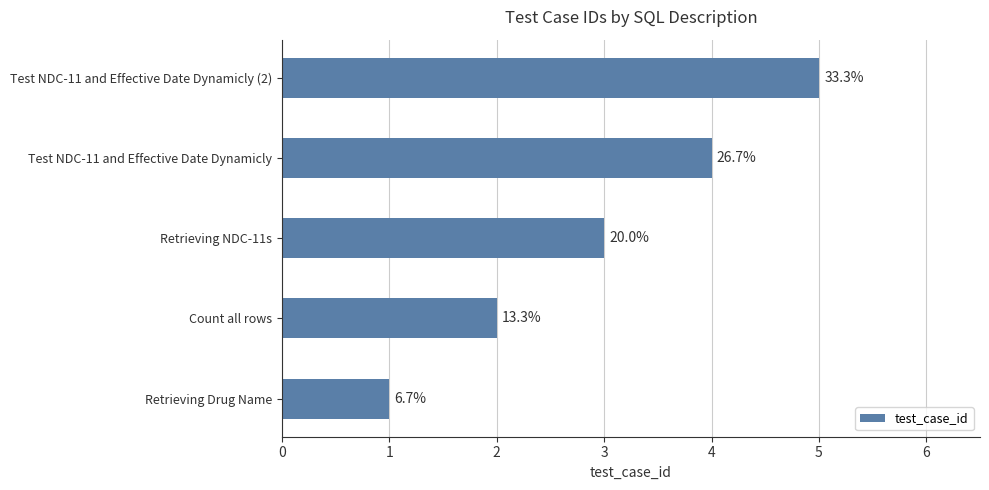

Are the bars horizontal?

Yes